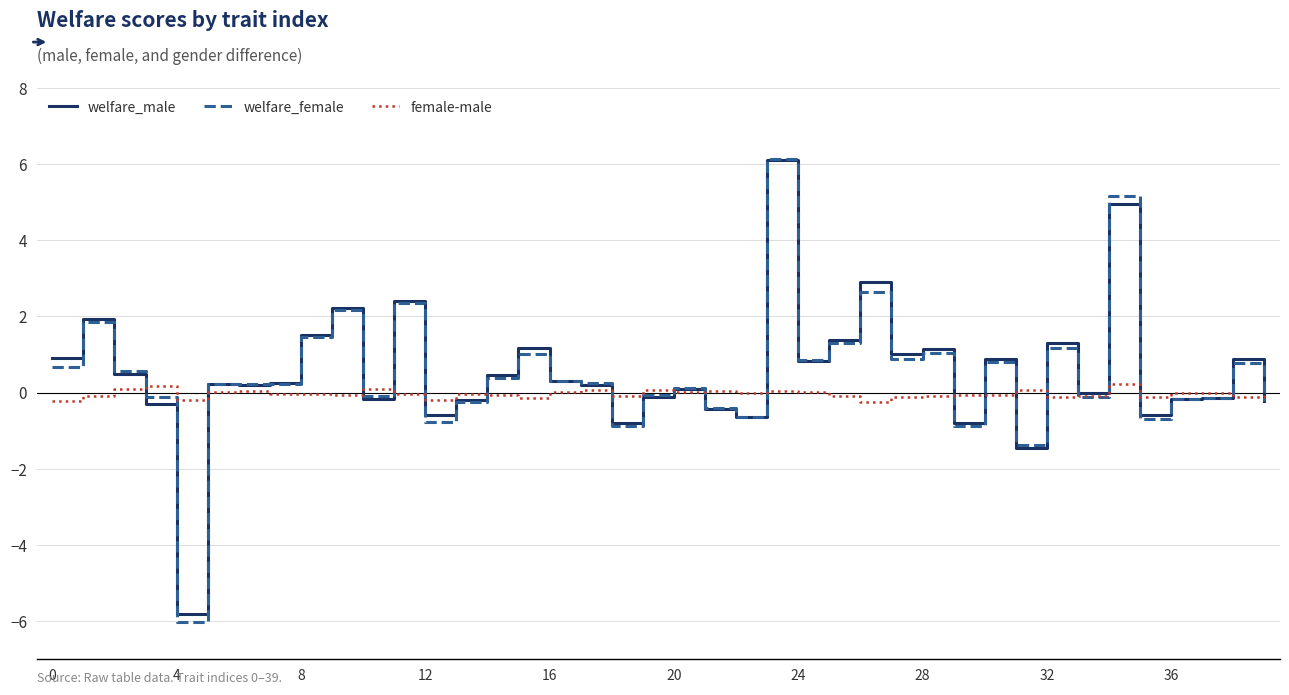

What is the lowest value of the female-male series?

-0.3